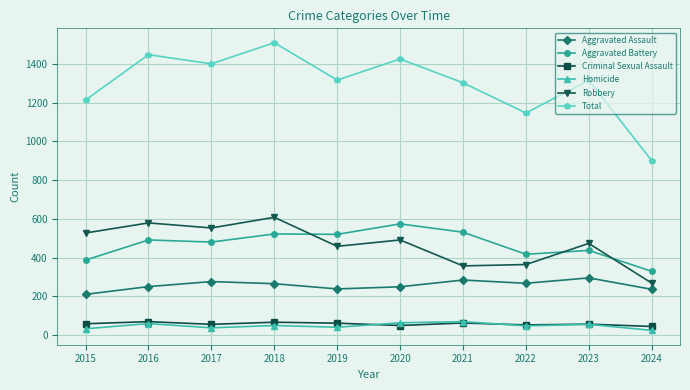

Which series has the largest range (max minus min)?

Total